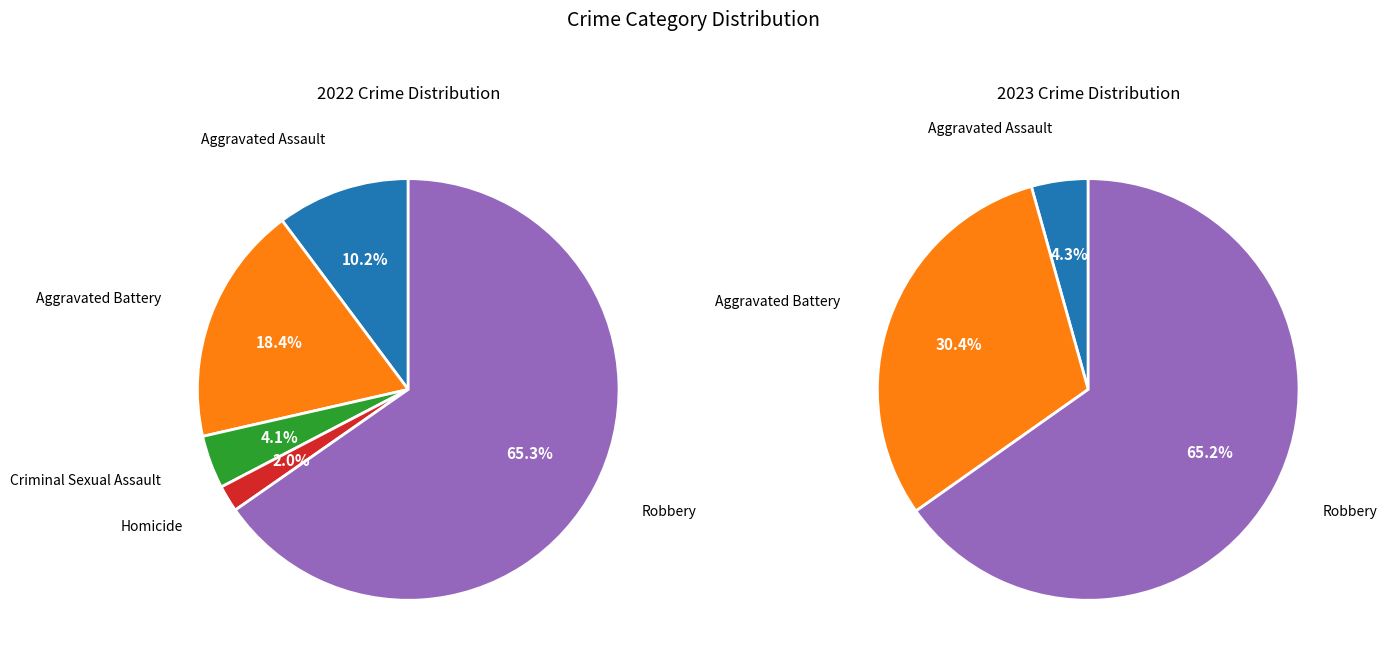

Is there any slice that represents more than half of the pie?

Yes